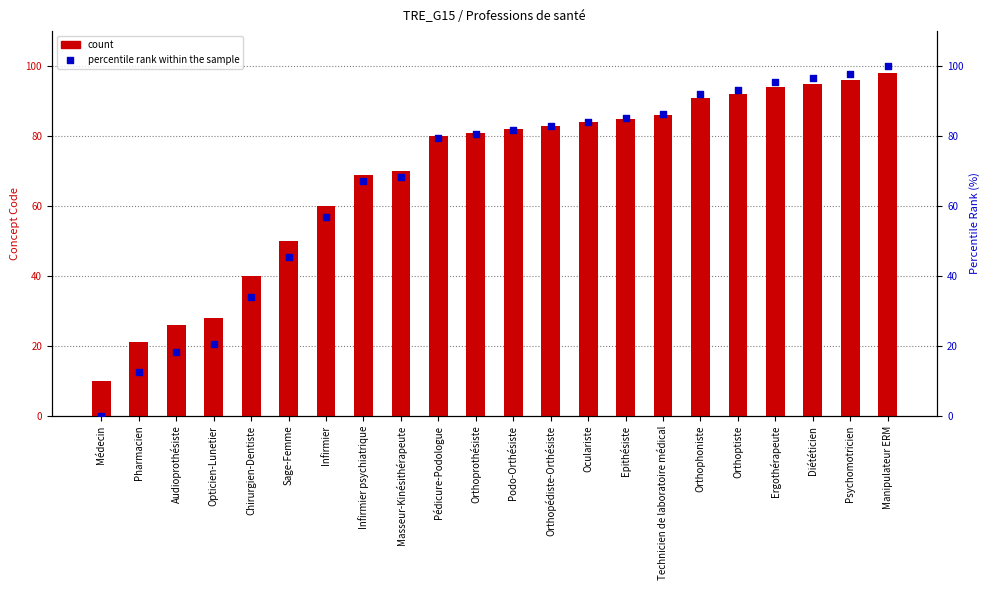

Which series has the widest spread of Y values?

percentile rank within the sample